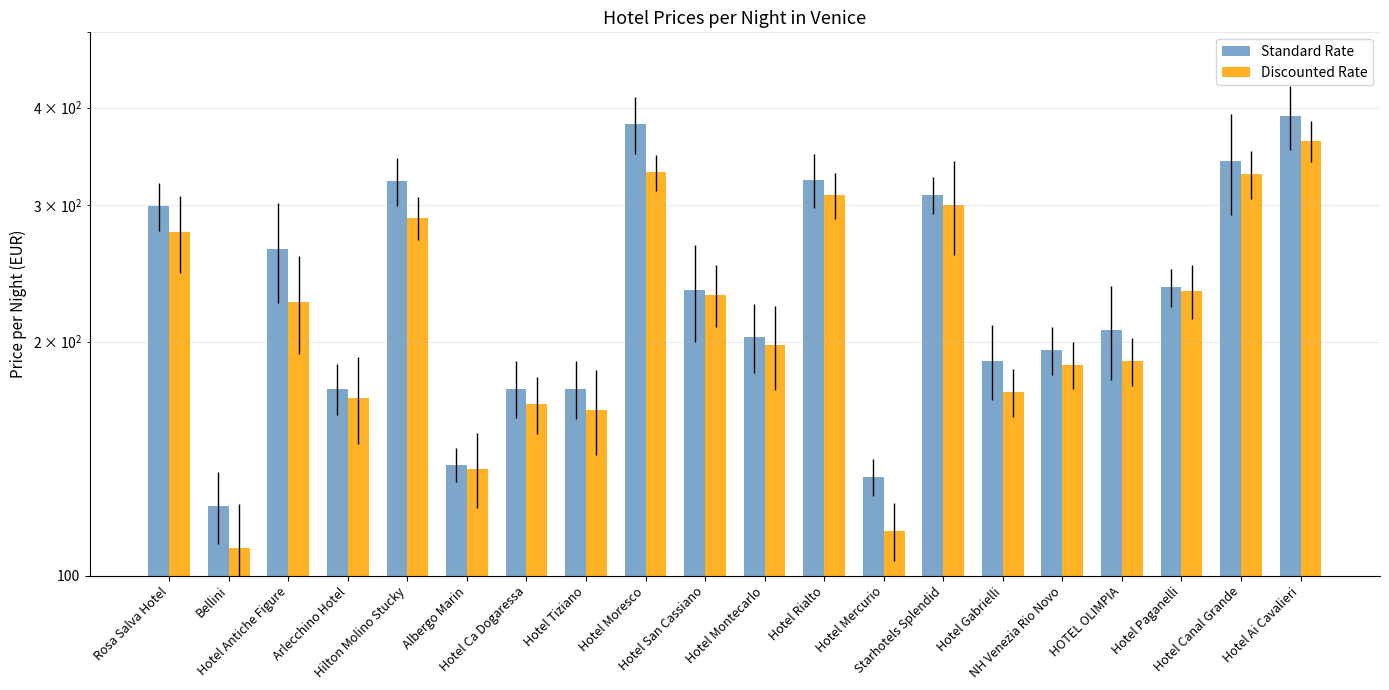

Does the chart contain stacked bars?

No